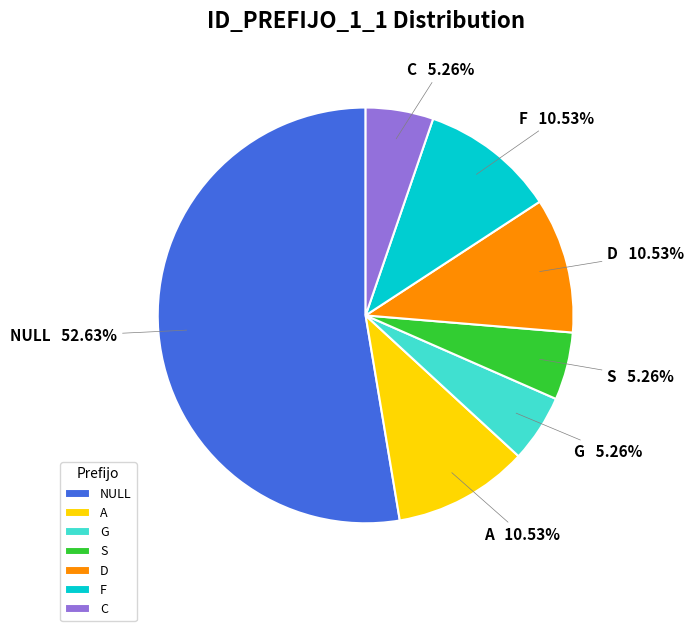

How many segments does this pie chart have?

7